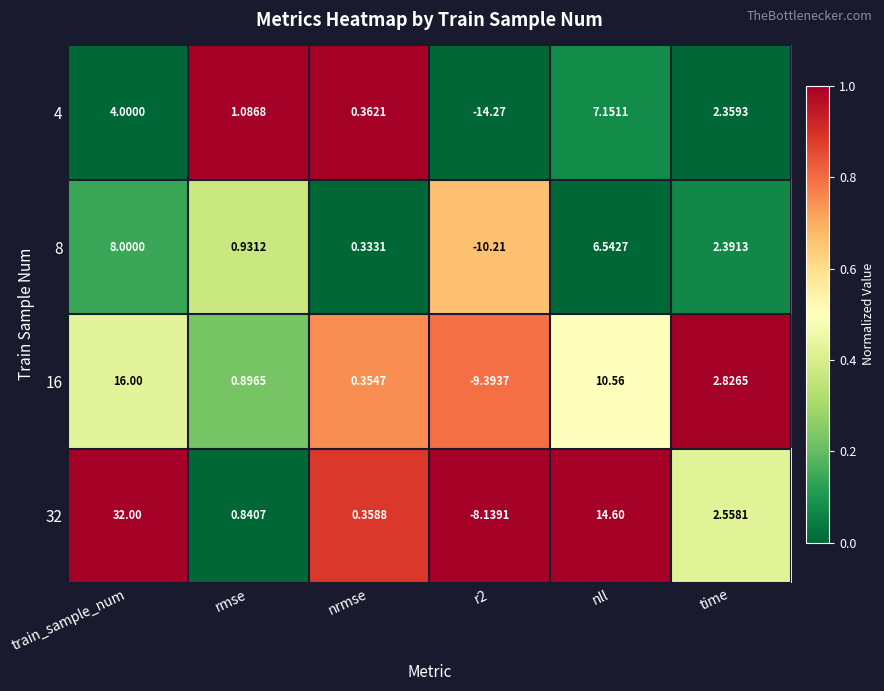

Which label corresponds to the largest value in the chart?

train_sample_num